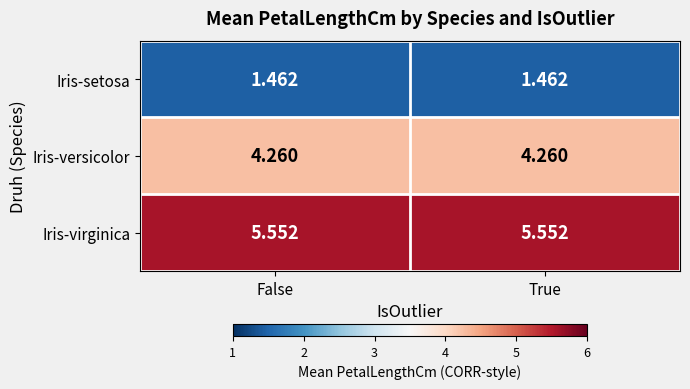

Rank the series by their average value, from lowest to highest.

Iris-setosa, Iris-versicolor, Iris-virginica